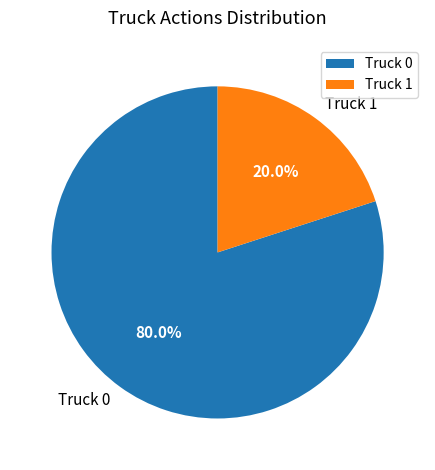

Between Truck 0 and Truck 1, which is larger?

Truck 0